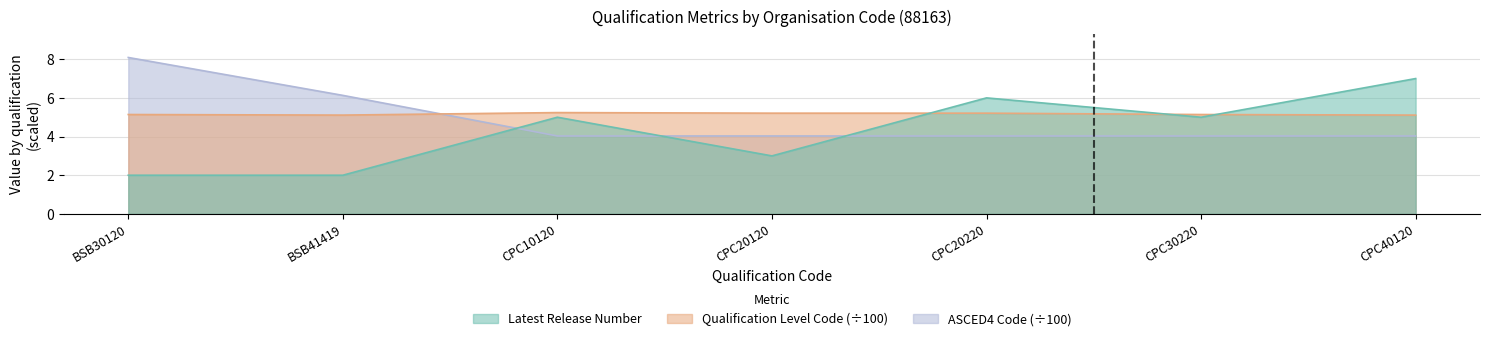

At how many categories does at least one series exceed 6?

3